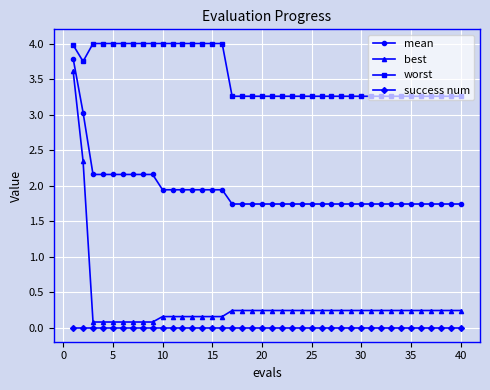

Which series has the largest total across all categories?

worst